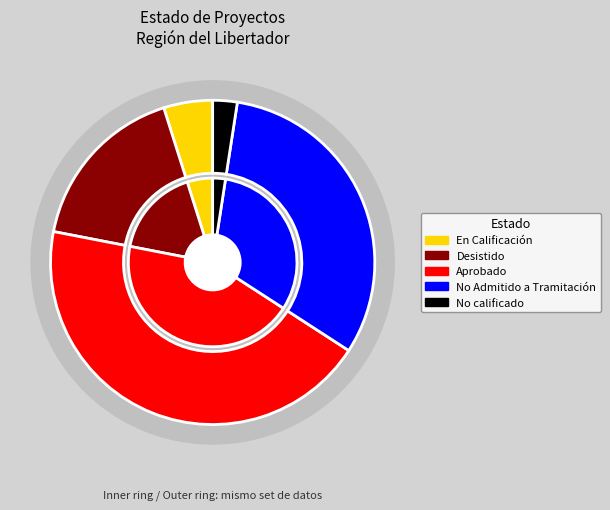

How many slices are in this pie chart?

5